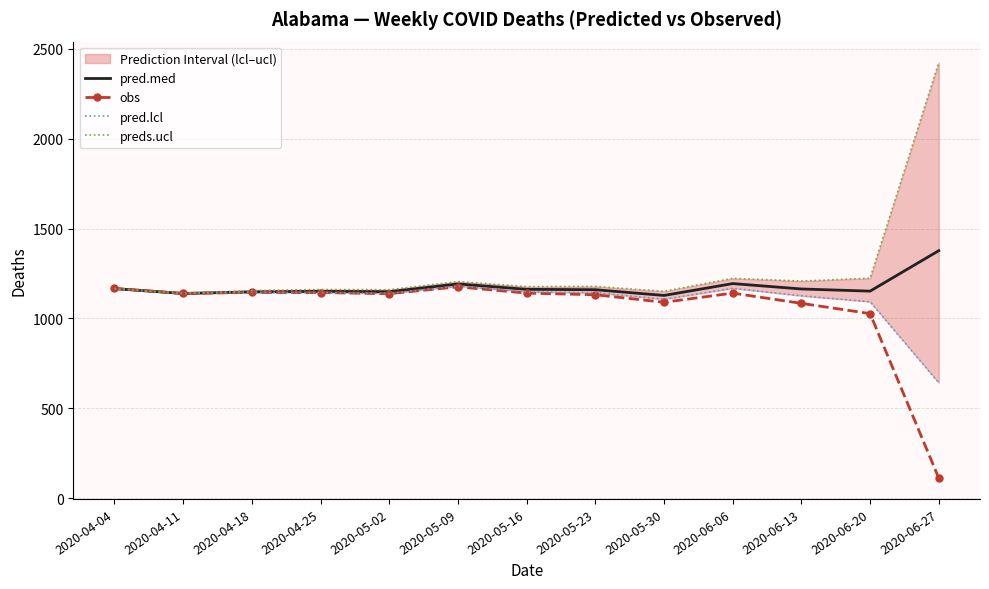

Is it true that pred.med equals 1771 at 2020-04-04?

False